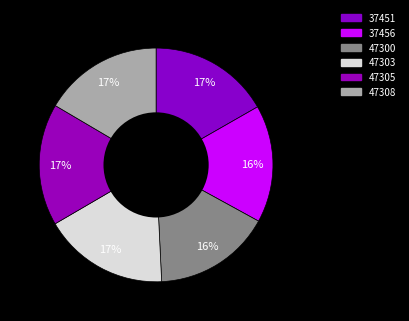

What portion of the pie excludes 47300?

83.7%